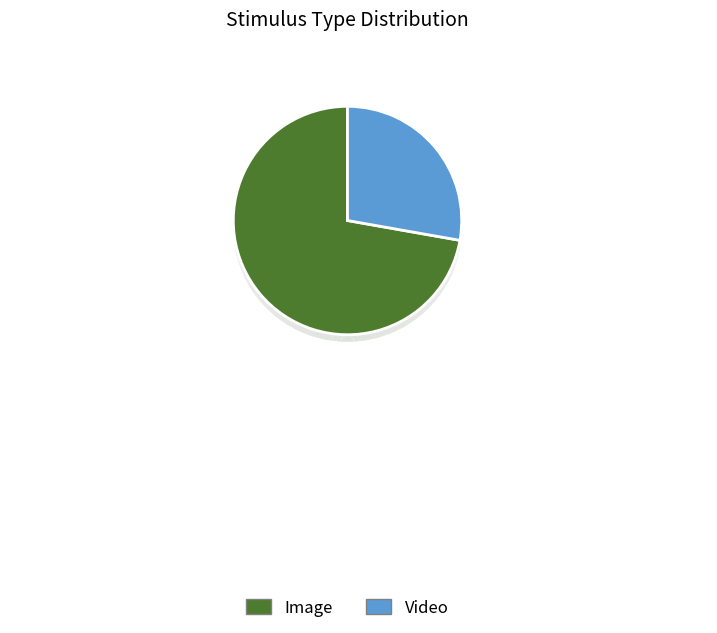

Does any single category account for the majority?

Yes